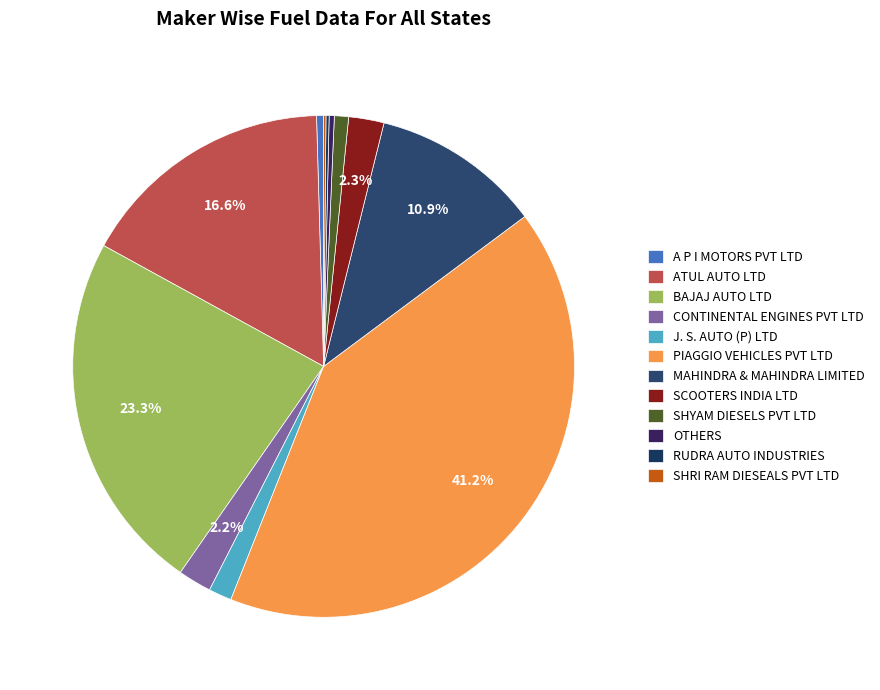

What is the largest slice in the pie chart?

PIAGGIO VEHICLES PVT LTD